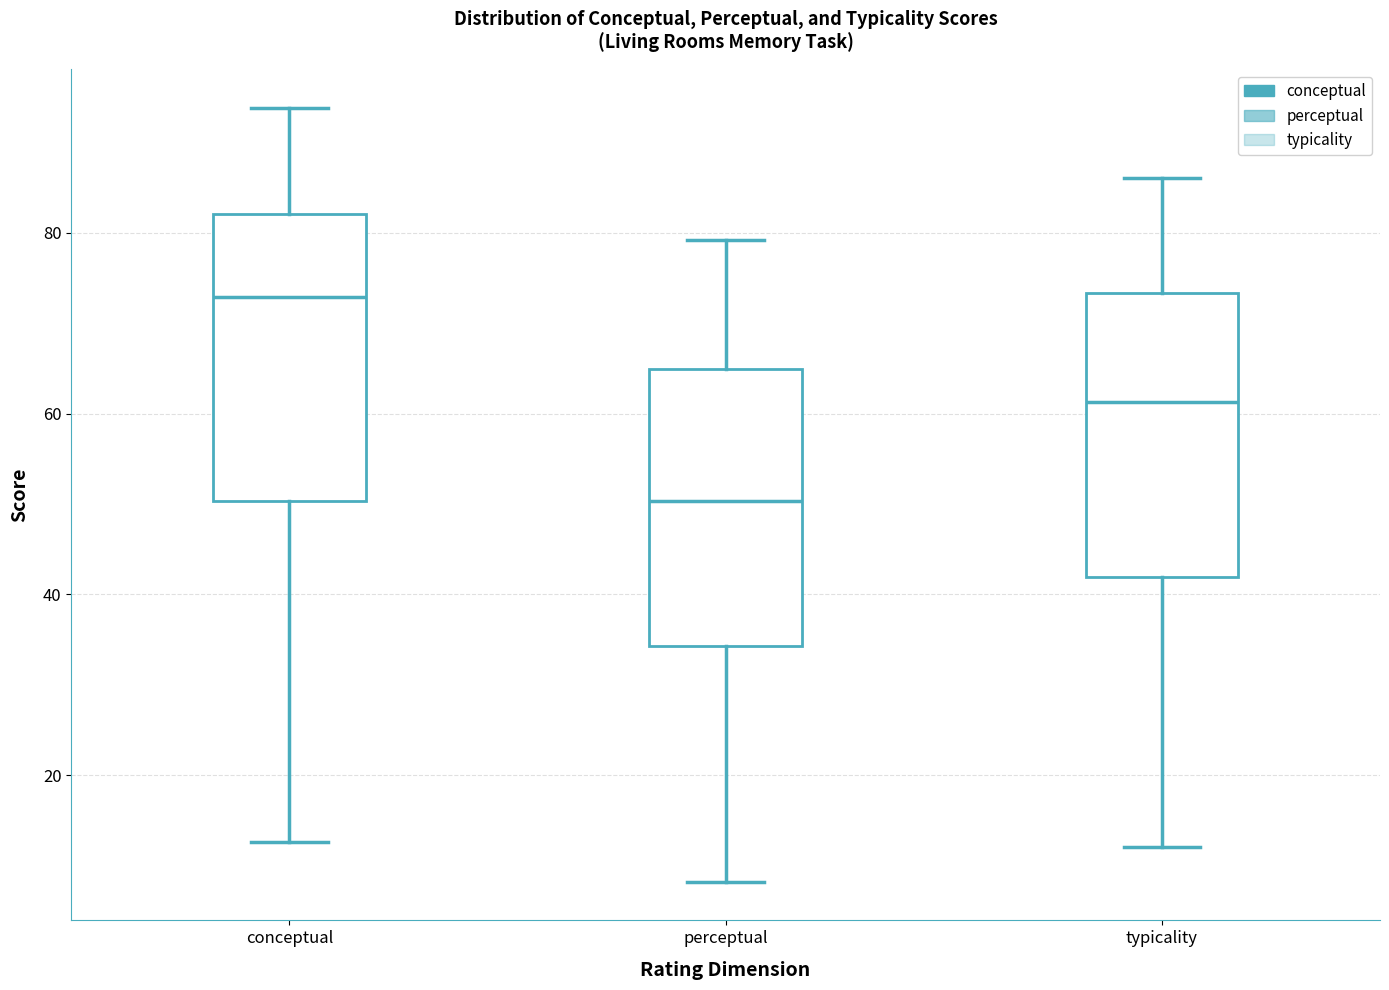

Reading left to right, transcribe this box plot: for each box, give where its median line is, the range the box spans, and where its two whiskers end, as read against the y-axis. The values are not printed on the chart, so give them approximately, as read against the axis.

conceptual: median 72, box 50 to 82, whiskers 12 to 94
perceptual: median 50, box 34 to 64, whiskers 8 to 80
typicality: median 62, box 42 to 74, whiskers 12 to 86